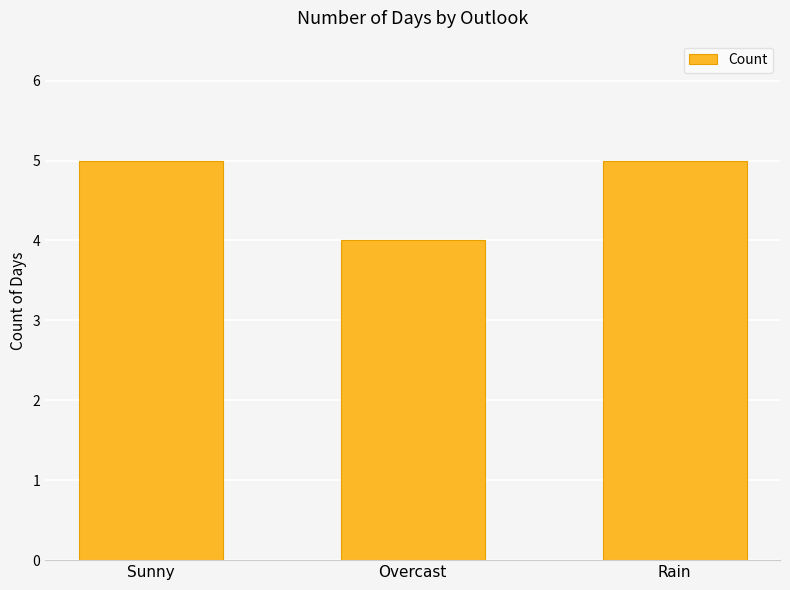

Between Overcast and Rain, which is larger?

Rain